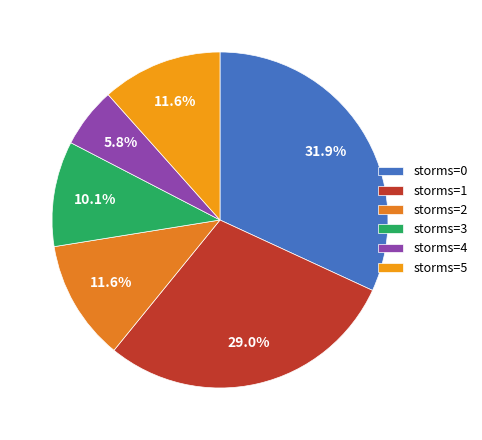

Count the number of slices in the pie.

6